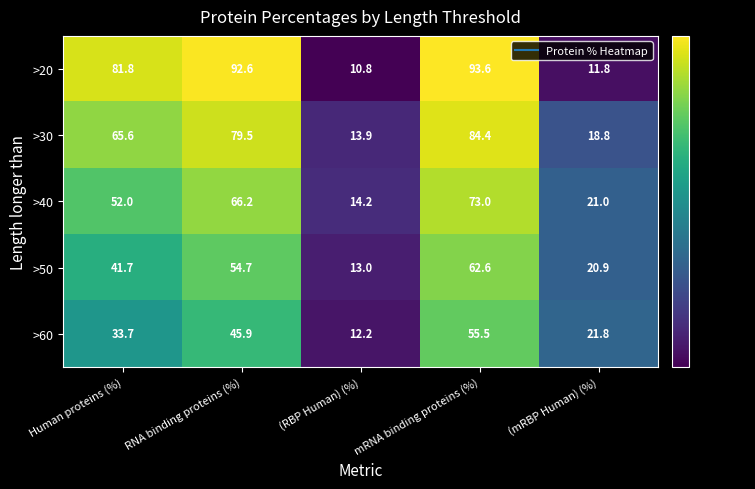

Is it true that >30 equals 13.9 at (RBP Human) (%)?

True